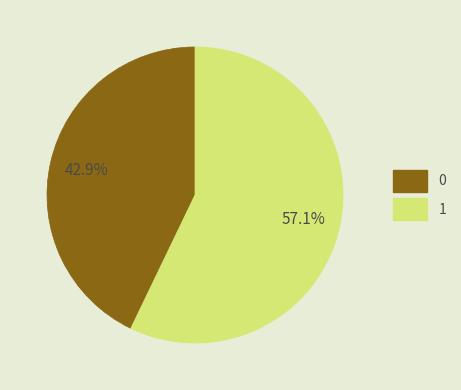

Is it true that 0 is 43% of the pie?

True